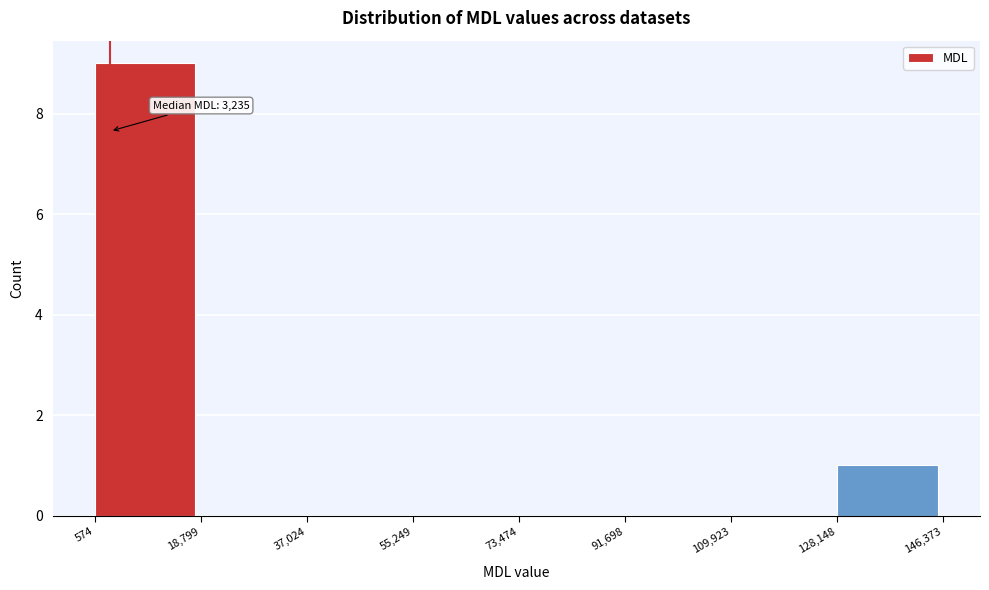

Which range on the x-axis has the tallest bar?

574 to 18,799